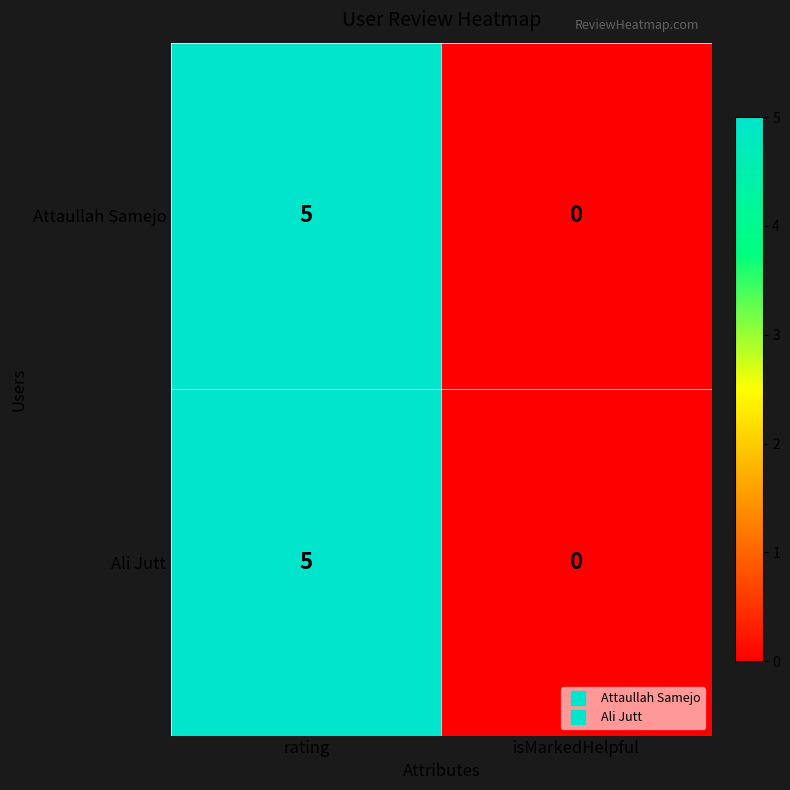

What is the difference between the maximum and minimum values in the Attaullah Samejo series?

5